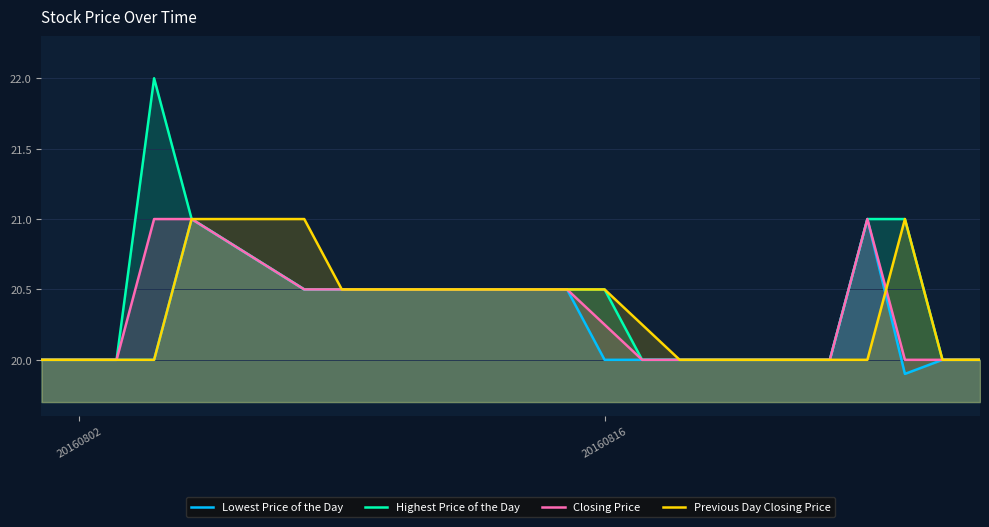

What are all the series names shown in the legend?

Lowest Price of the Day, Highest Price of the Day, Closing Price, Previous Day Closing Price